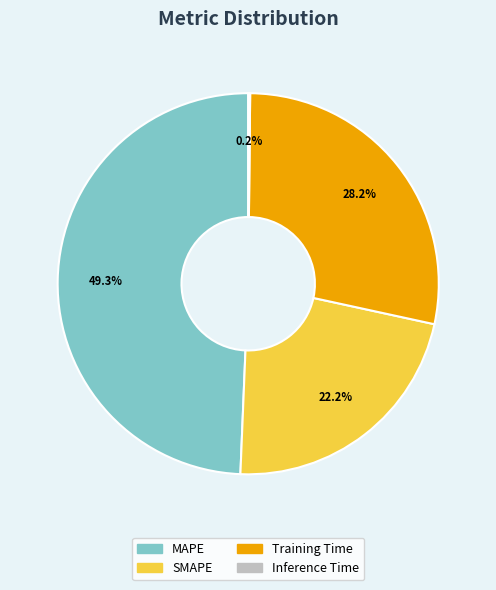

Between MAPE and SMAPE, which is larger?

MAPE